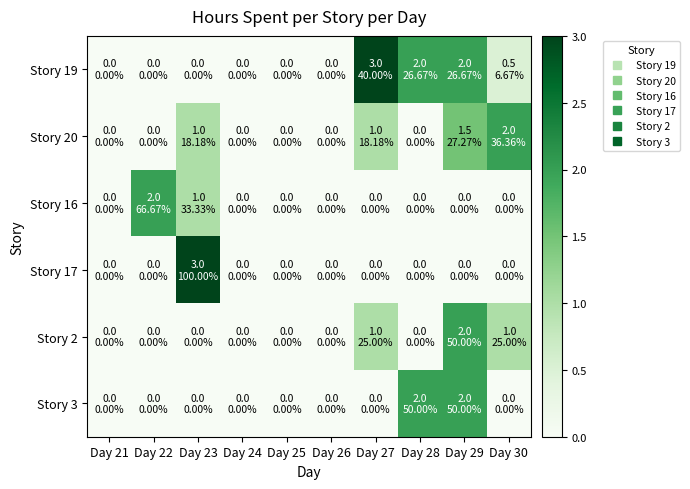

Which series has the largest total across all categories?

Story 19